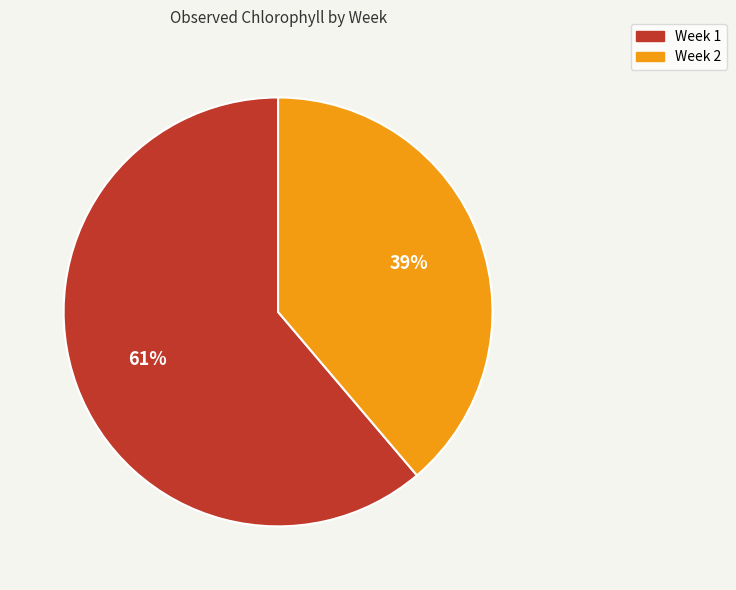

Does Week 2 account for over 50% of the chart?

No